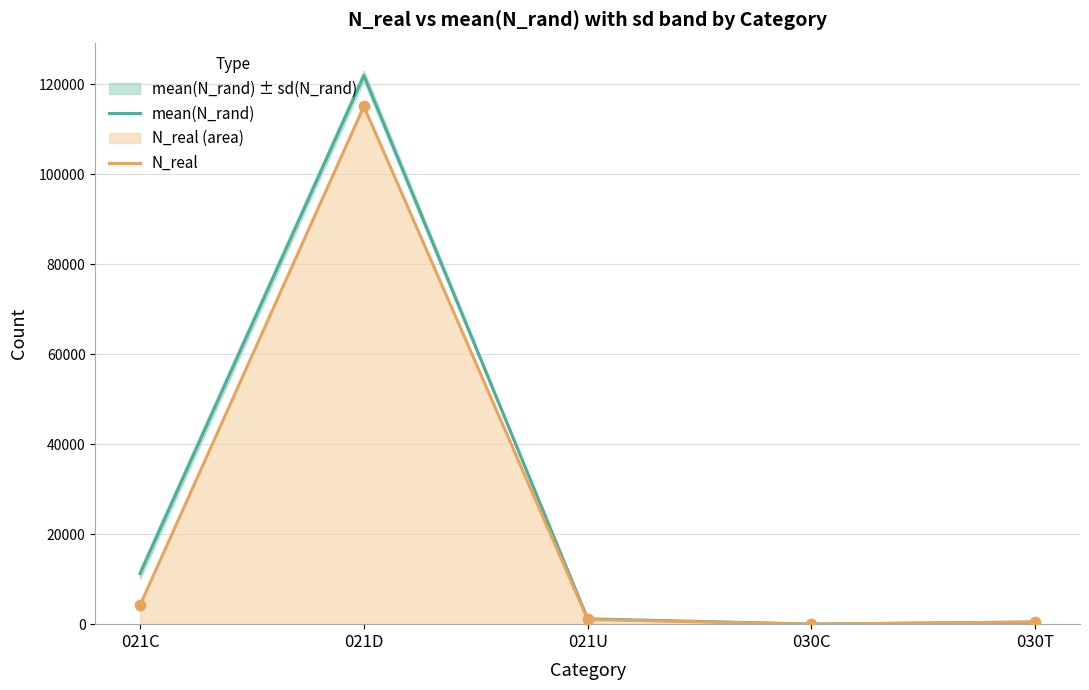

Which series reaches the maximum Y coordinate?

mean(N_rand)